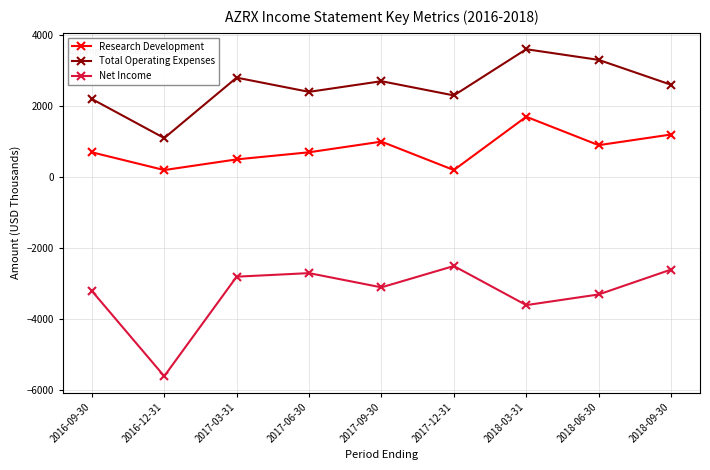

What is the average value of the Total Operating Expenses series?

2556